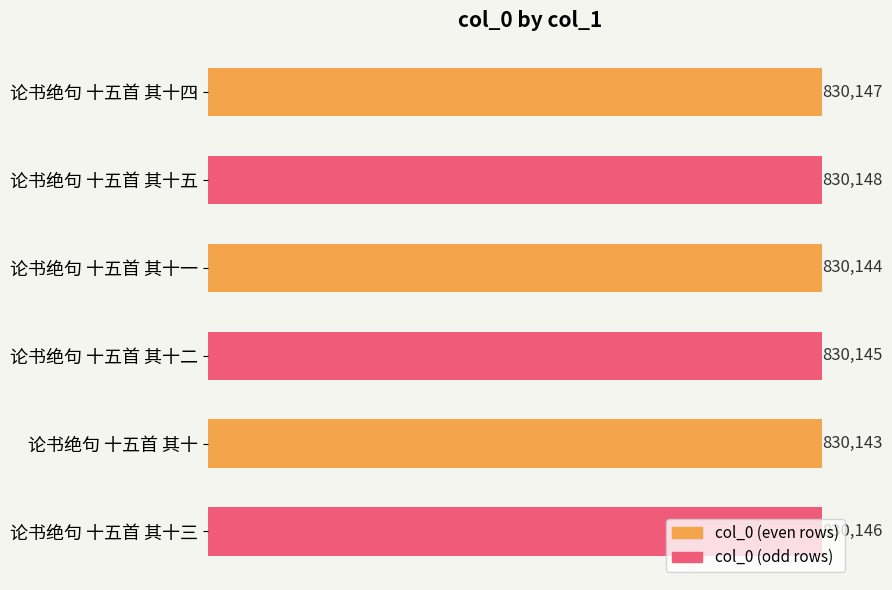

List the labels in order of value, largest first.

论书绝句 十五首 其十五, 论书绝句 十五首 其十四, 论书绝句 十五首 其十三, 论书绝句 十五首 其十二, 论书绝句 十五首 其十一, 论书绝句 十五首 其十